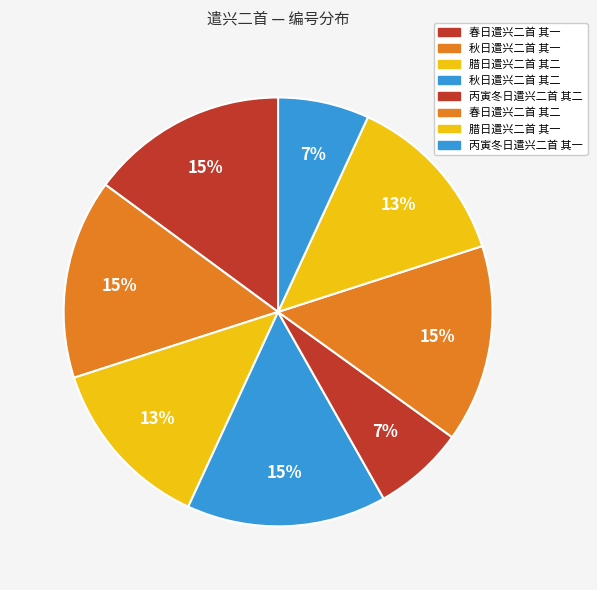

How many segments does this pie chart have?

8